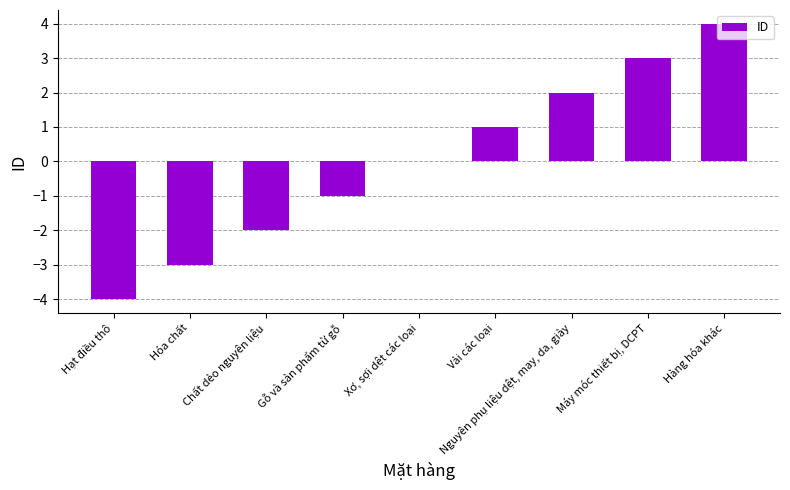

Count the values in the range -2 to 2.

5